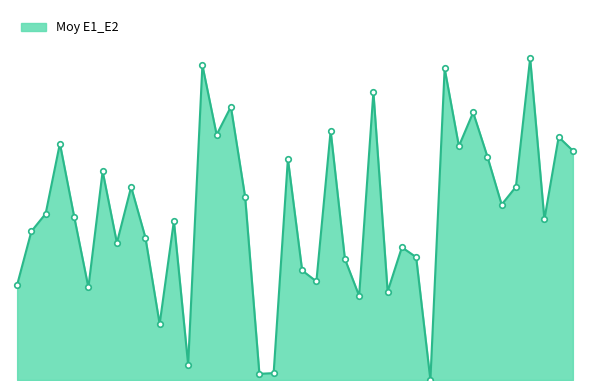

What is the label of the 5th point from the left?

49